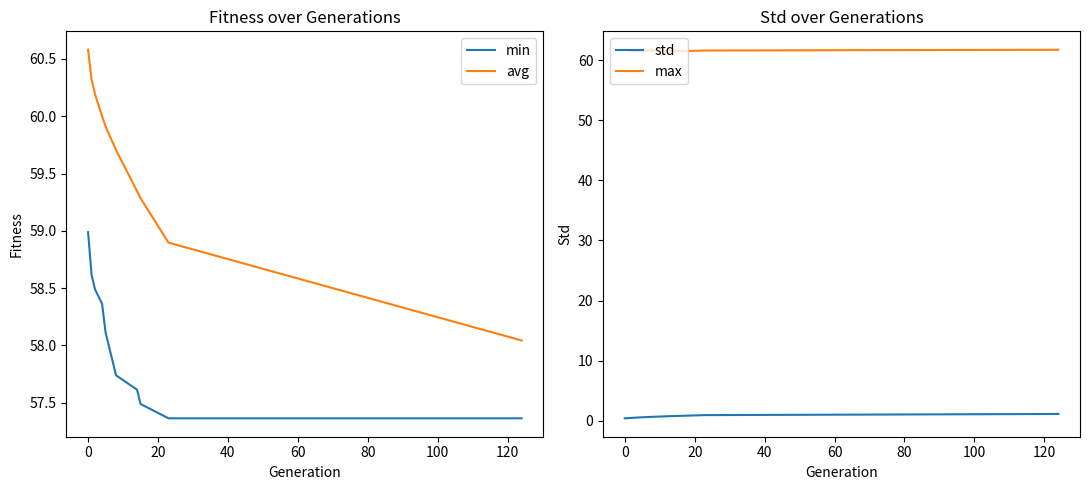

True or false: min and avg intersect in this chart.

False